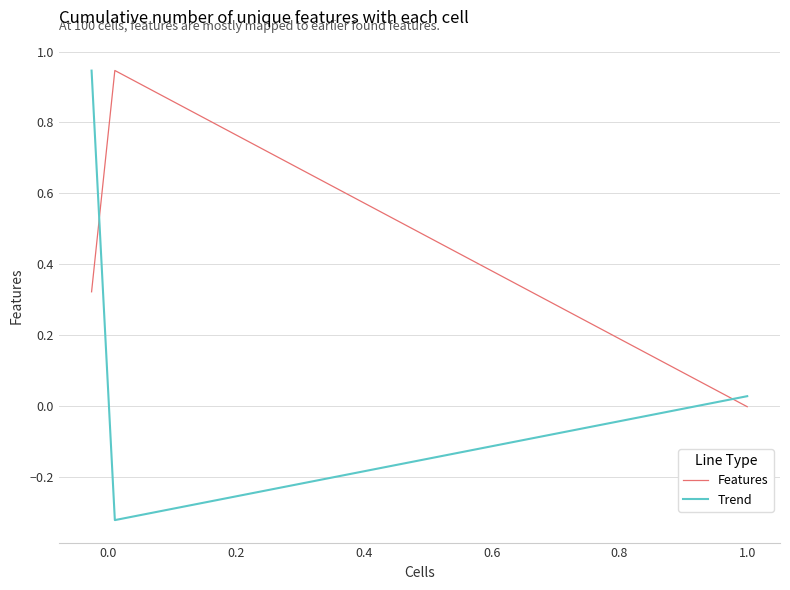

How many lines are shown in the chart?

2